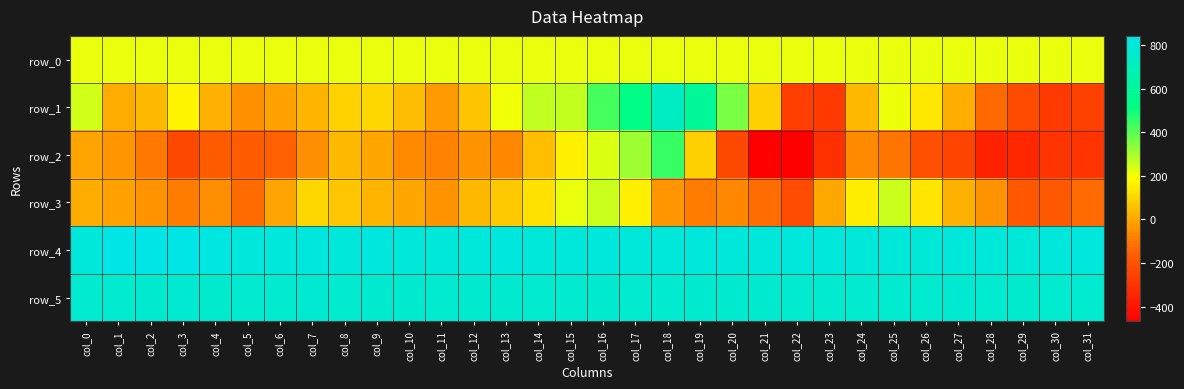

The row_0 series shows 213.8 at col_3. True or false?

True